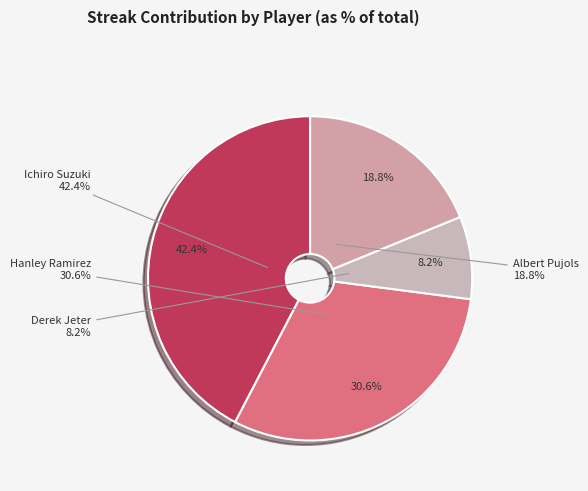

Which category has the biggest portion of the pie?

Ichiro Suzuki